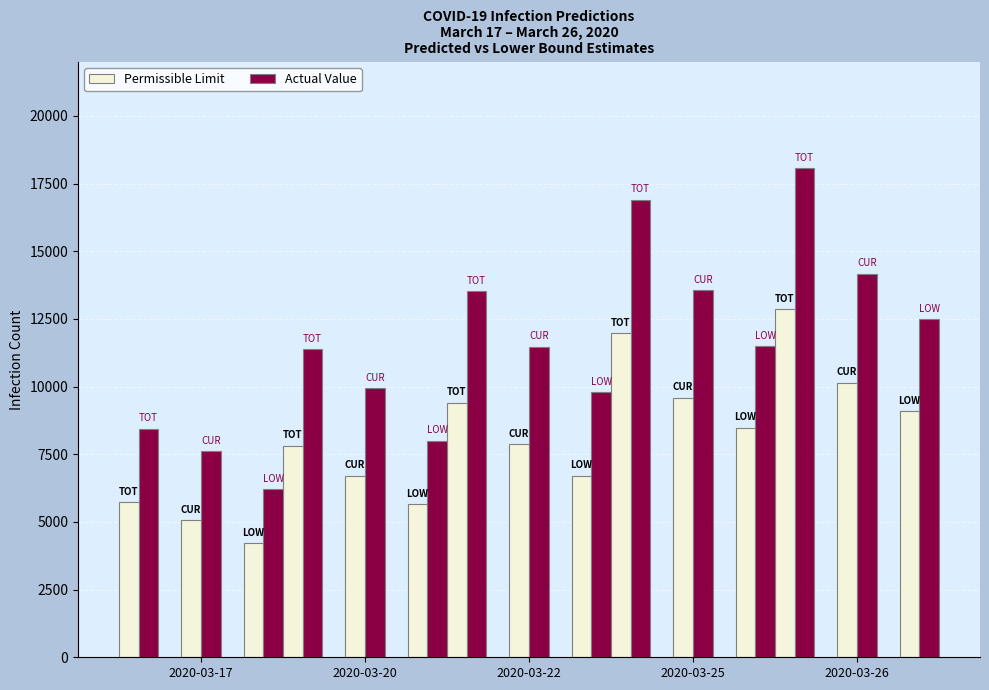

Which has a higher value, 2020-03-17 or 2020-03-25?

2020-03-25